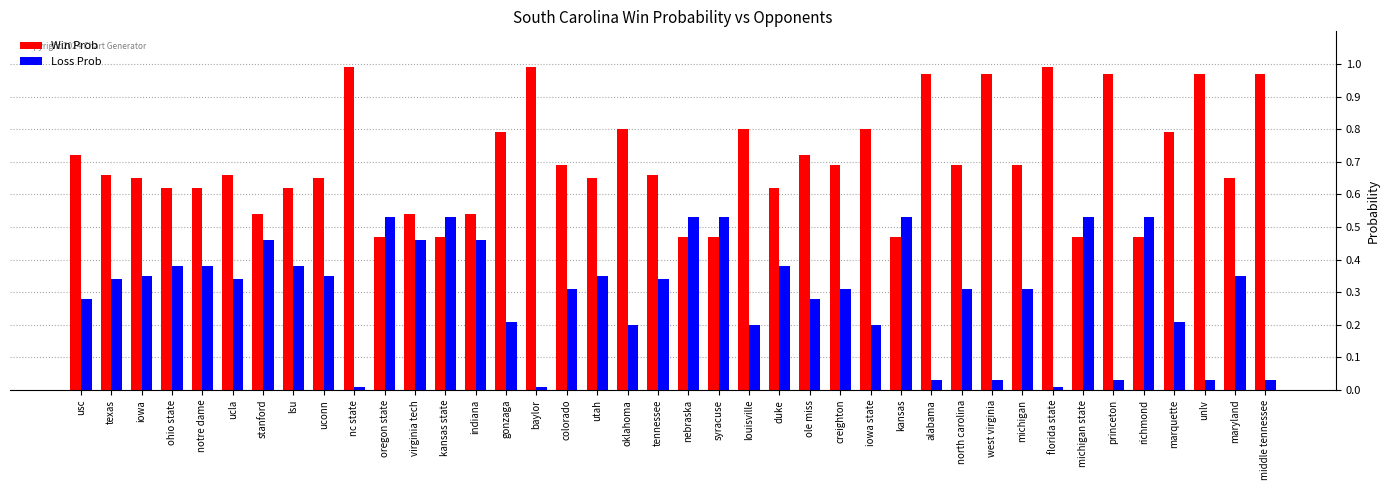

Rank the series by their maximum value, from highest to lowest.

Win Prob, Loss Prob